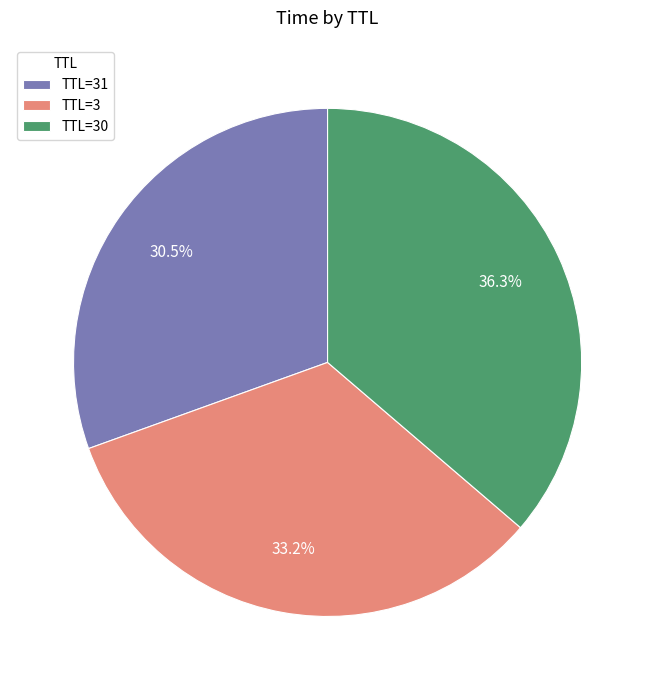

Is there any slice that represents more than half of the pie?

No